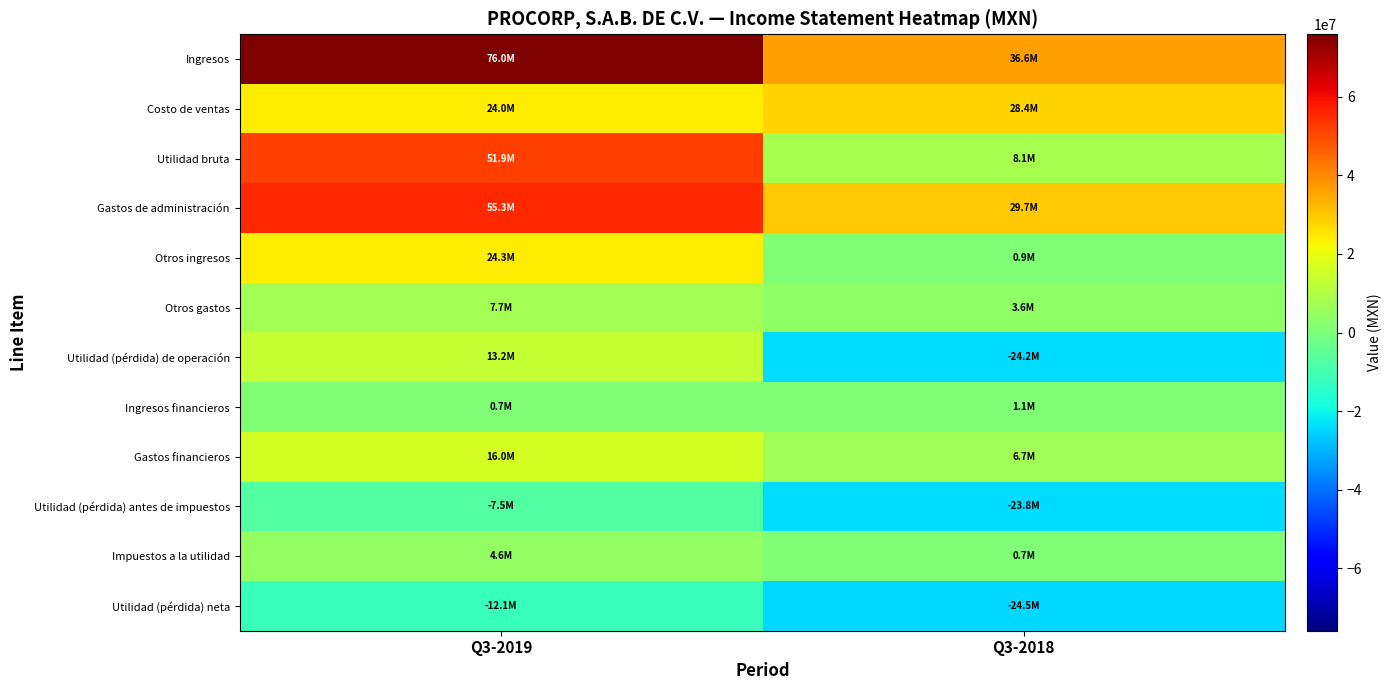

Reading left to right, list all the values displayed in this chart.

Ingresos: Q3-2019=75950000	Q3-2018=36561000
Costo de ventas: Q3-2019=24044000	Q3-2018=28435000
Utilidad bruta: Q3-2019=51906000	Q3-2018=8126000
Gastos de administración: Q3-2019=55341000	Q3-2018=29692000
Otros ingresos: Q3-2019=24257000	Q3-2018=911000
Otros gastos: Q3-2019=7669000	Q3-2018=3590000
Utilidad (pérdida) de operación: Q3-2019=13153000	Q3-2018=-24245000
Ingresos financieros: Q3-2019=652000	Q3-2018=1116000
Gastos financieros: Q3-2019=16021000	Q3-2018=6702000
Utilidad (pérdida) antes de impuestos: Q3-2019=-7453000	Q3-2018=-23776000
Impuestos a la utilidad: Q3-2019=4616000	Q3-2018=682000
Utilidad (pérdida) neta: Q3-2019=-12069000	Q3-2018=-24458000